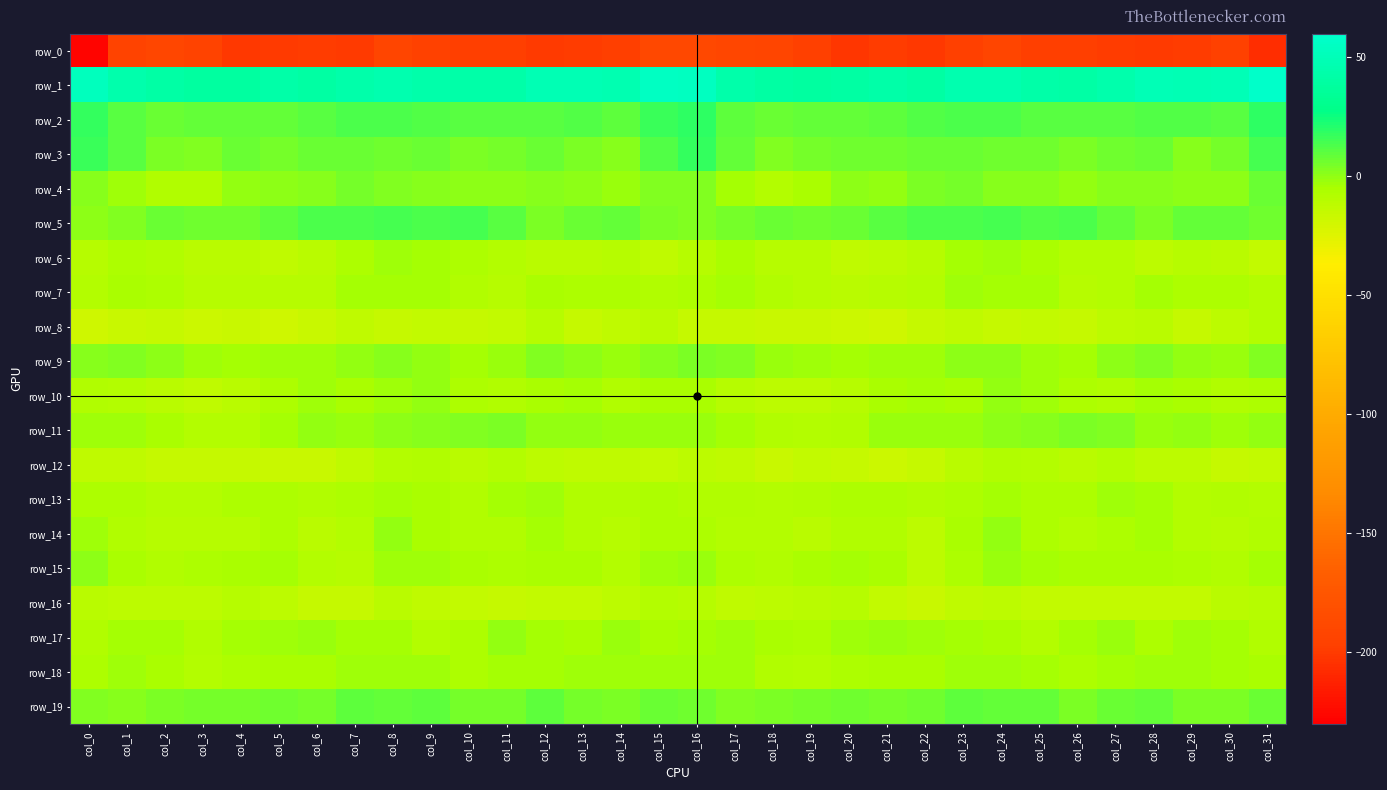

Rank the series at col_16 from highest to lowest value.

row_1, row_2, row_3, row_19, row_9, row_4, row_5, row_11, row_15, row_18, row_17, row_10, row_14, row_7, row_13, row_6, row_16, row_12, row_8, row_0